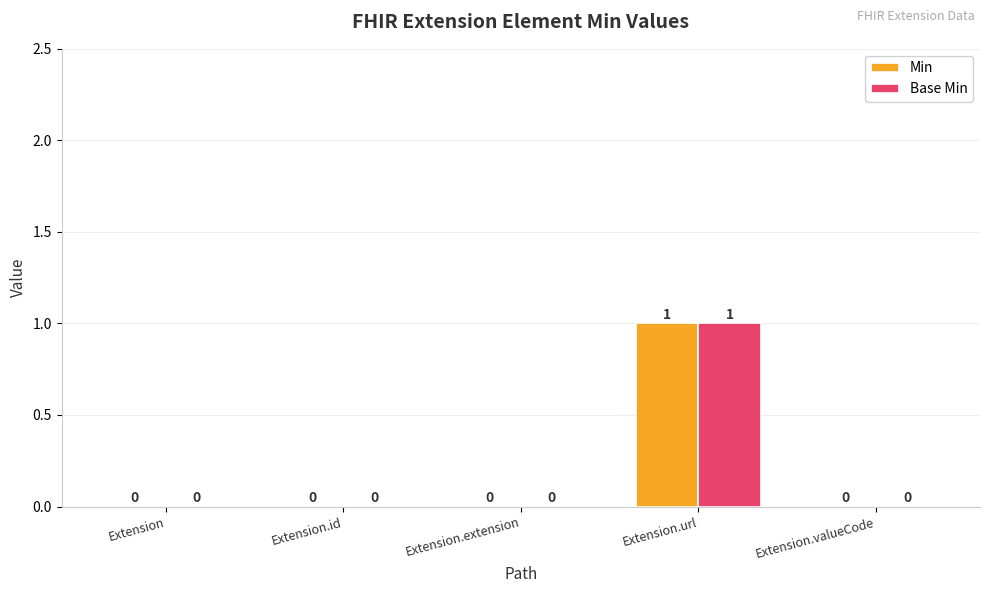

The Min series shows 0 at Extension.extension. True or false?

True